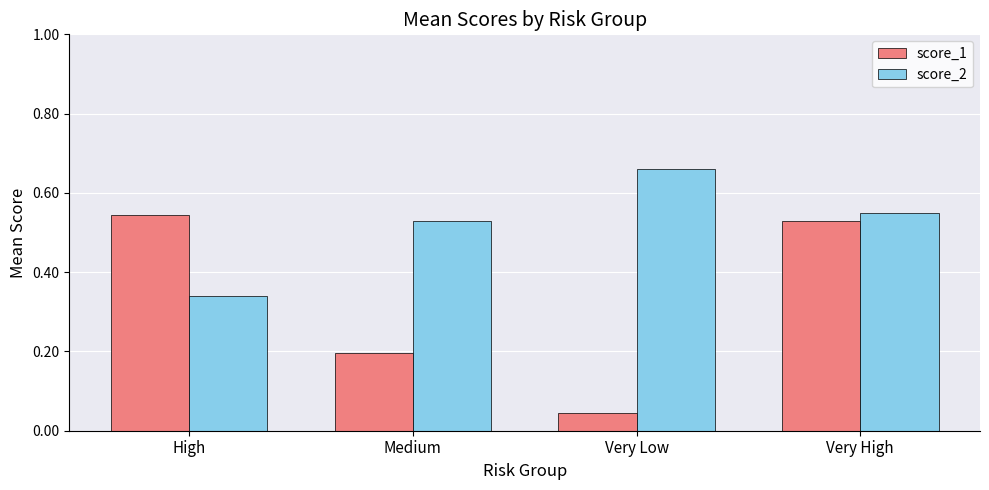

What position from the right is Very High?

1